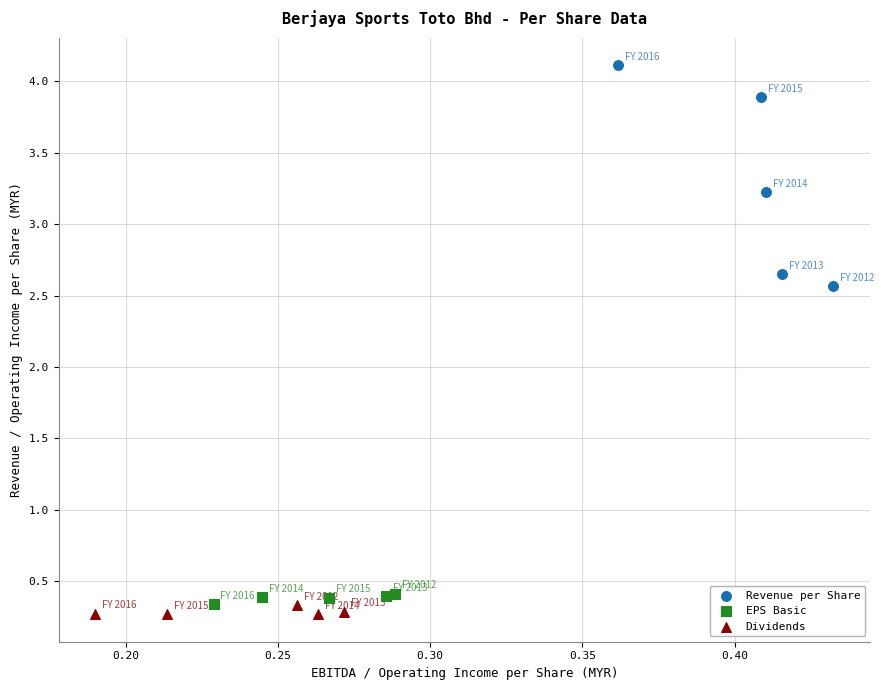

What are all the series names shown in the legend?

Revenue per Share, EPS Basic, Dividends